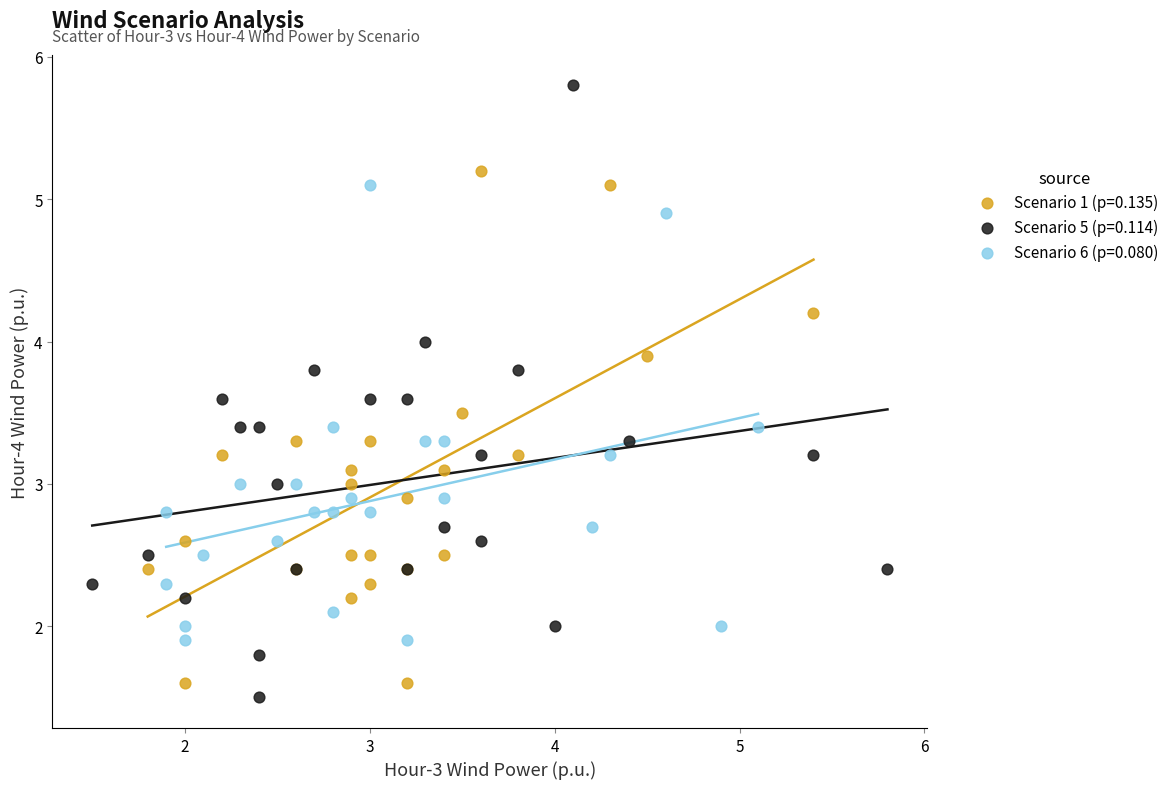

Which series has the widest spread of Y values?

Scenario 5 (p=0.114)